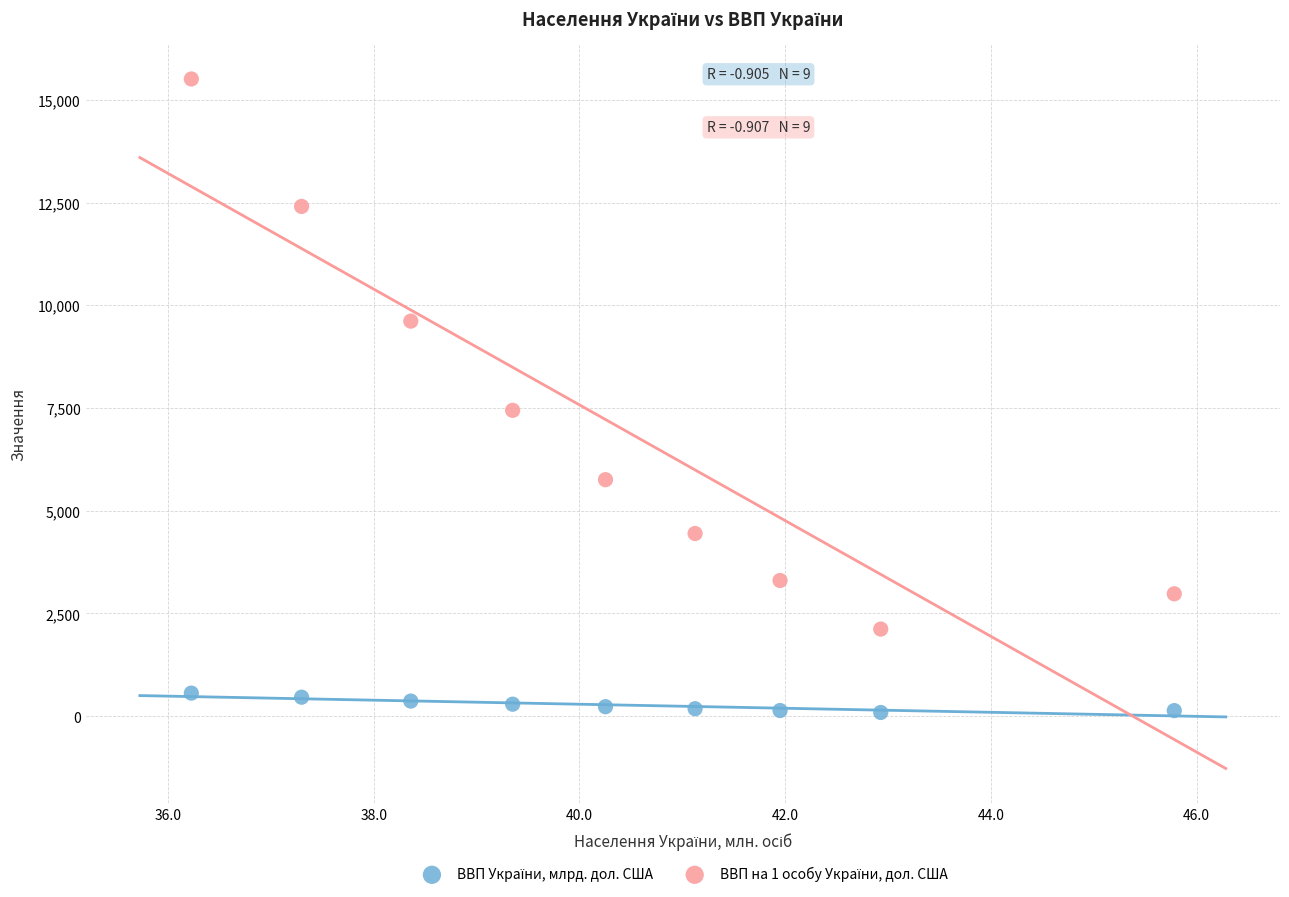

Across all data points, what is the range of X values (max minus min)?

9.6